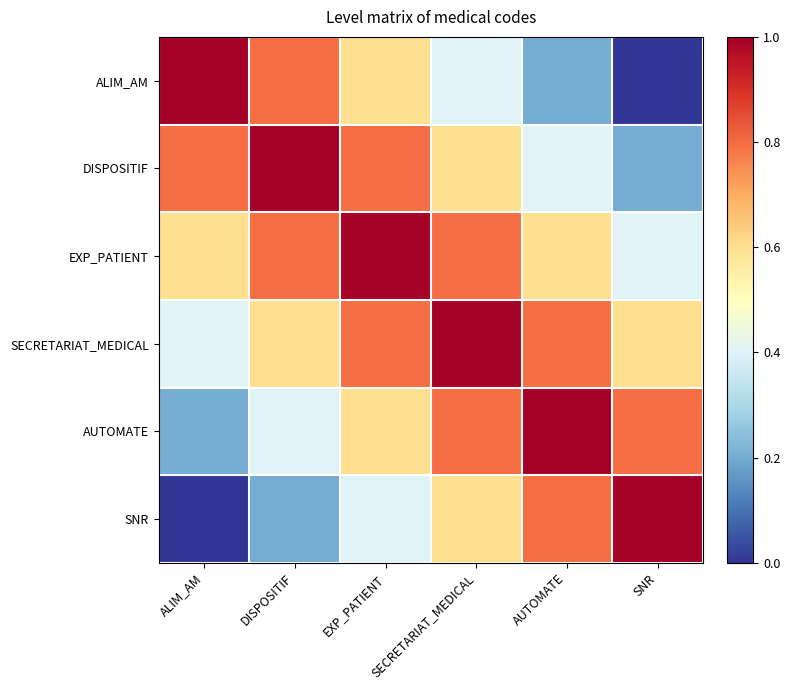

Which category has the highest value across all series?

ALIM_AM